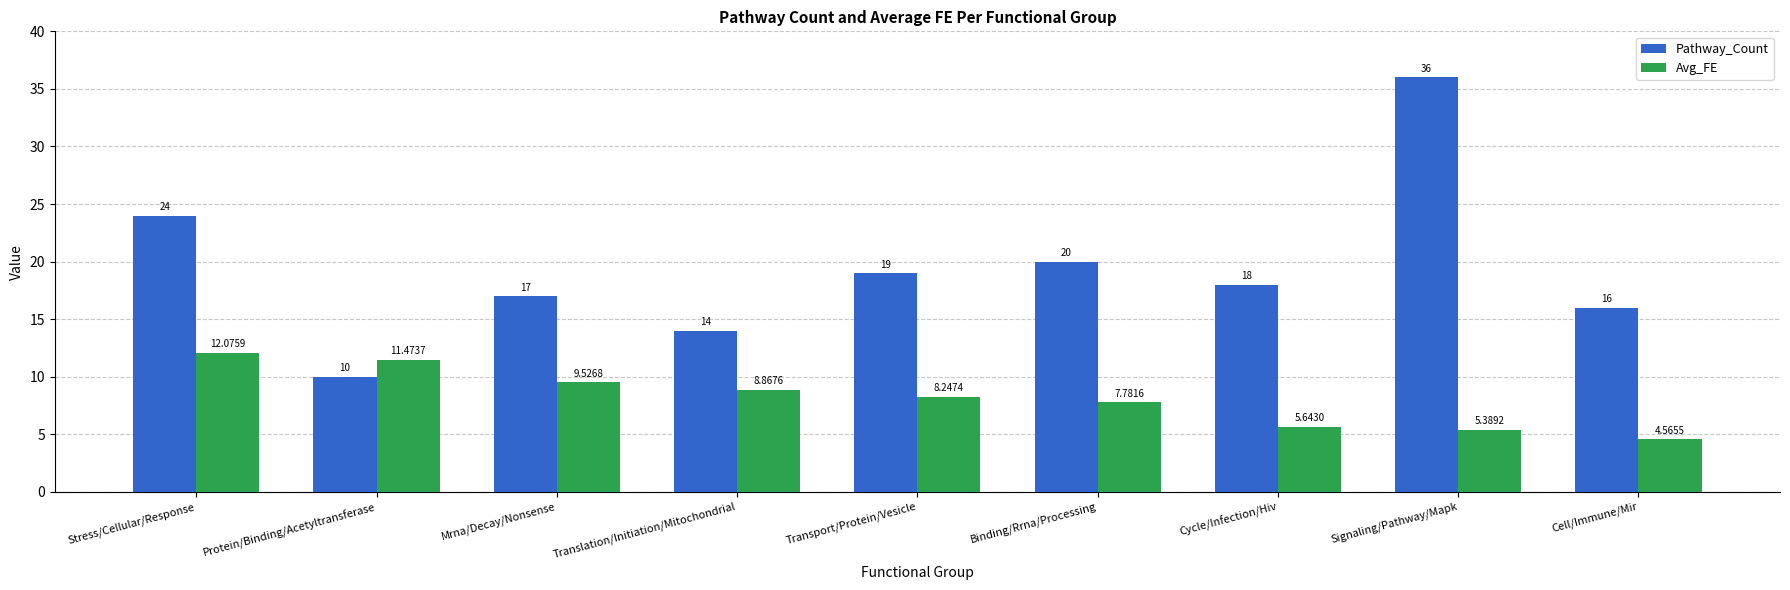

What is the average value of the Pathway_Count series?

19.3